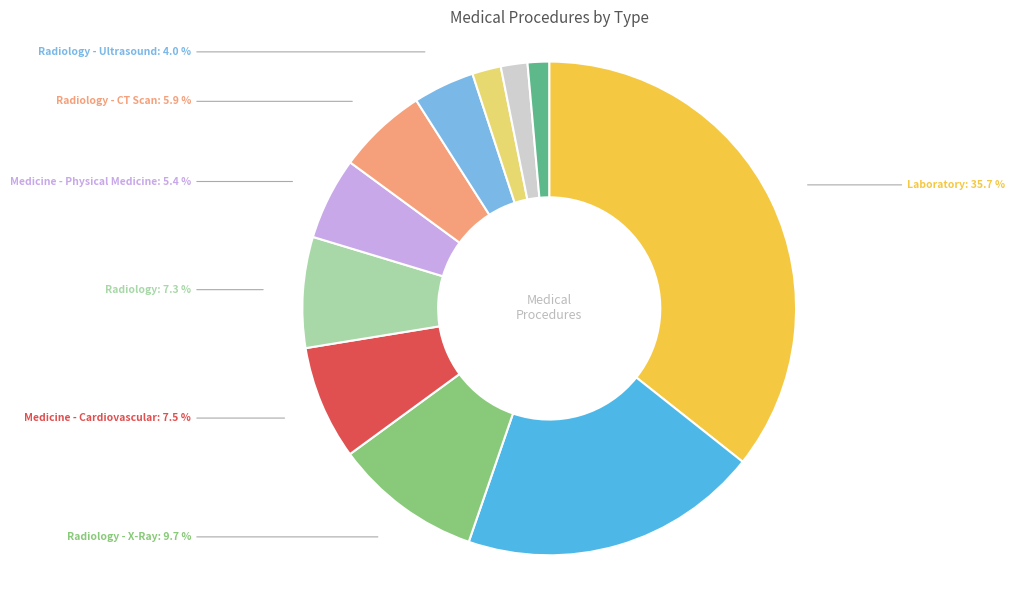

Is there any slice that represents more than half of the pie?

No